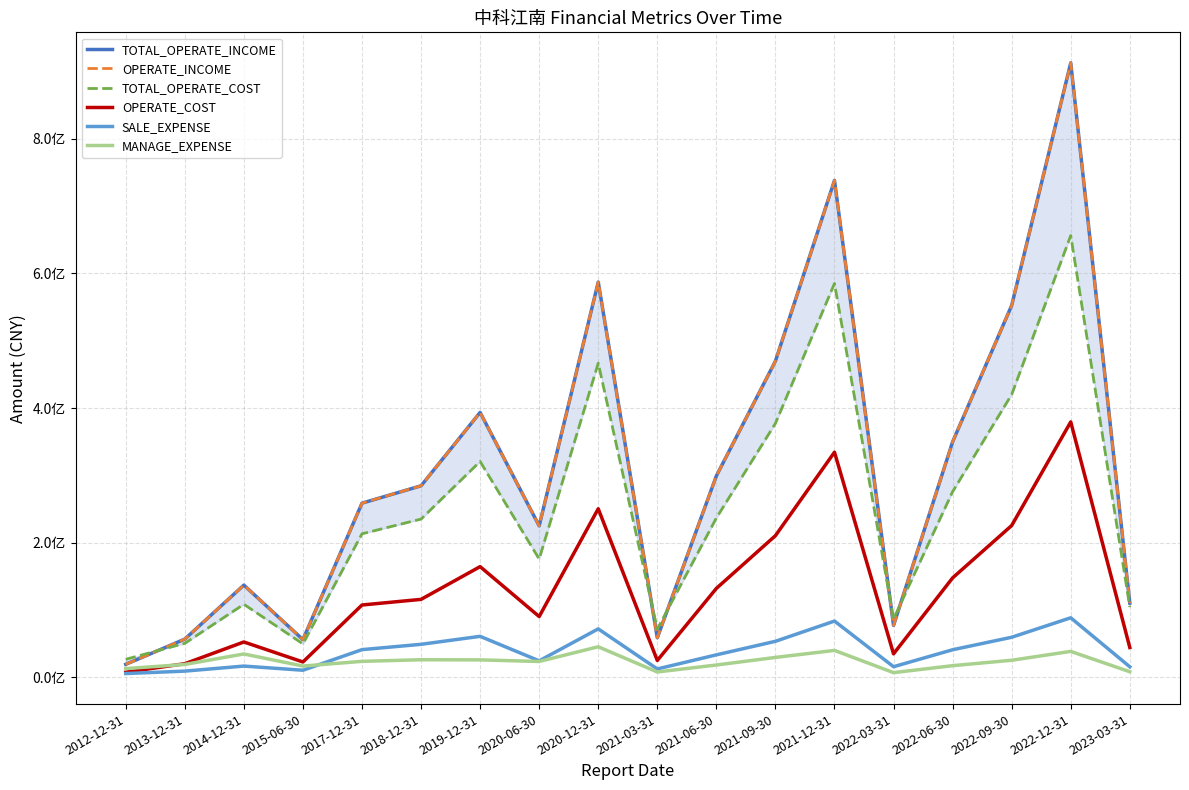

What is the label of the 15th point from the left?

2022-06-30